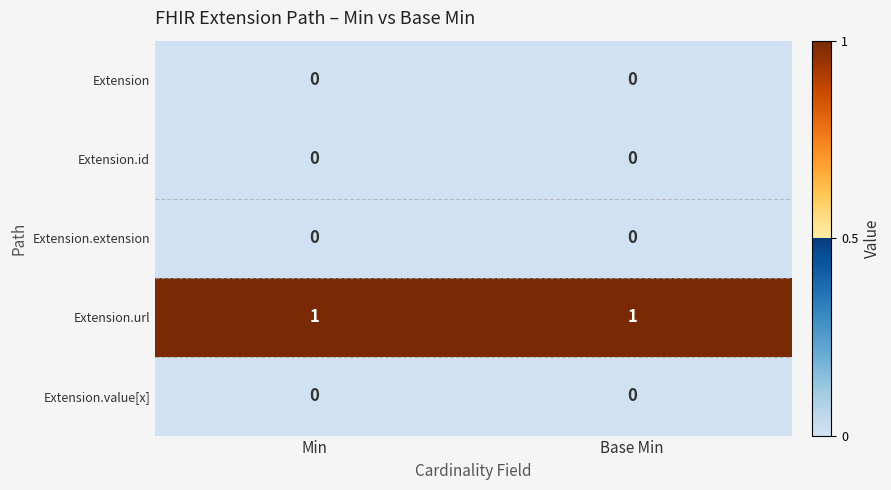

Reading left to right, transcribe all the data shown in this chart.

Extension: 0	0
Extension.id: 0	0
Extension.extension: 0	0
Extension.url: 1	1
Extension.value[x]: 0	0